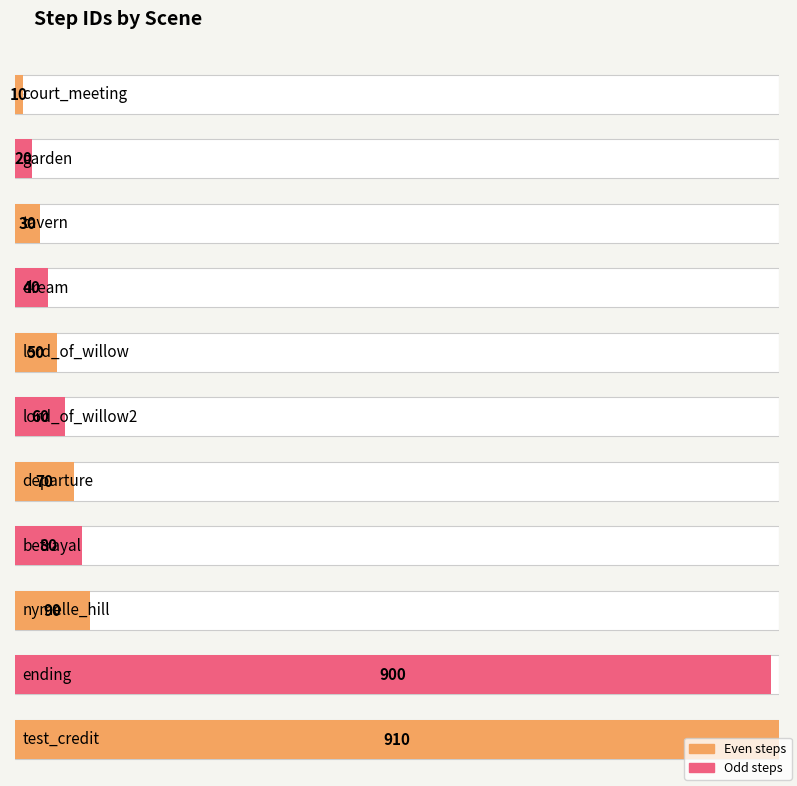

Between departure and betrayal, which is larger?

betrayal